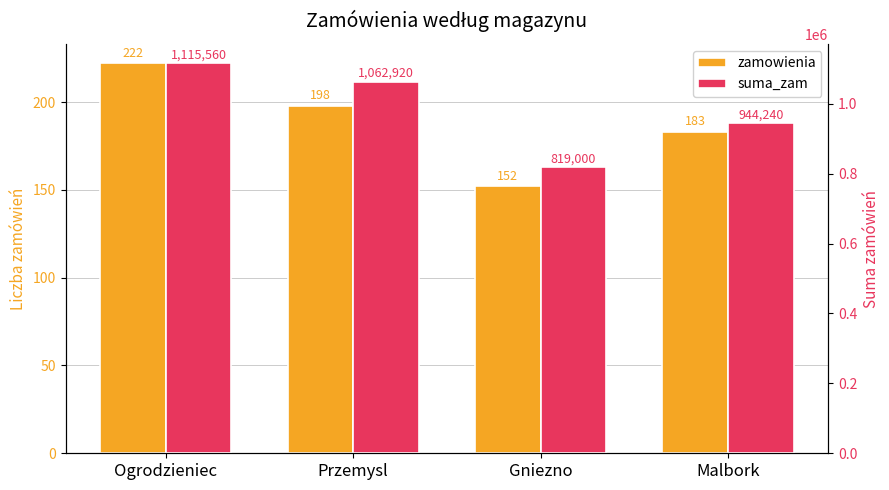

What is the spread (max minus min) of values at Gniezno?

818848